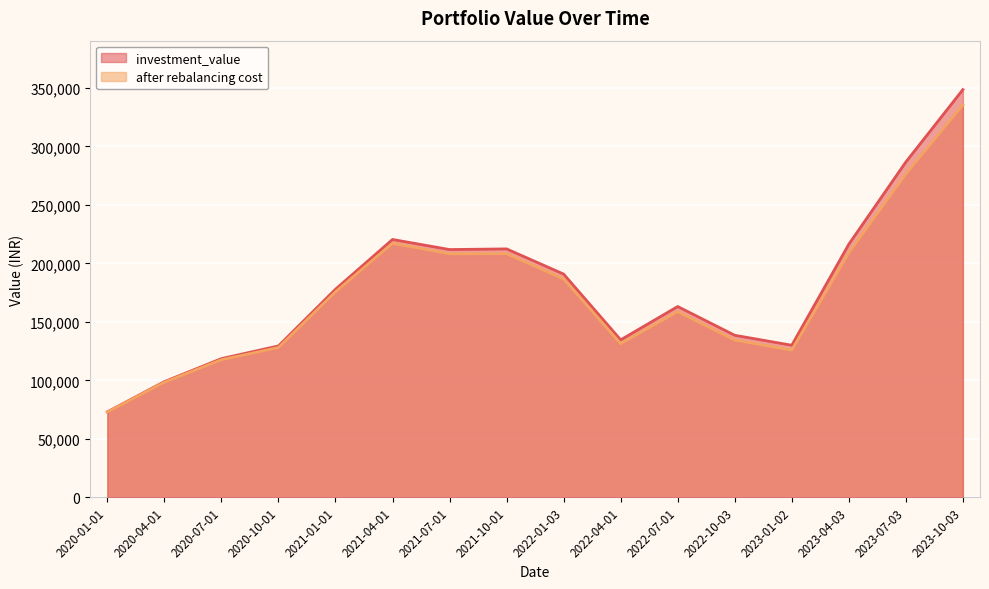

What are all the series names shown in the legend?

investment_value, after rebalancing cost